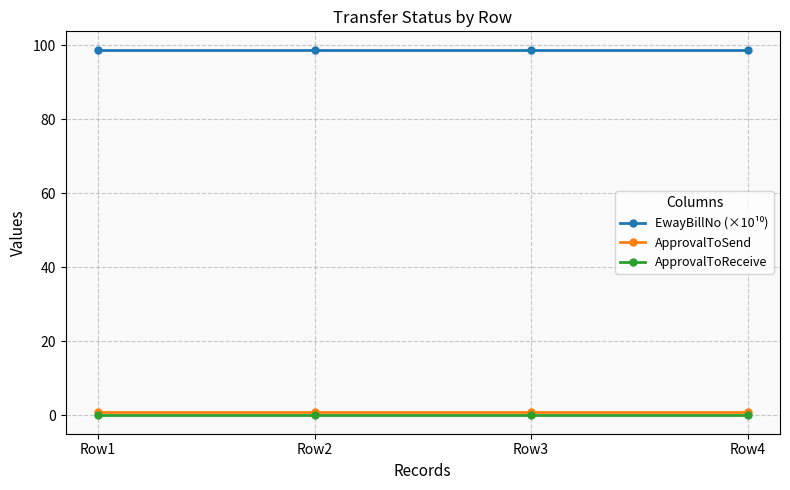

True or false: ApprovalToSend has more than 2 points higher than both neighbors.

False